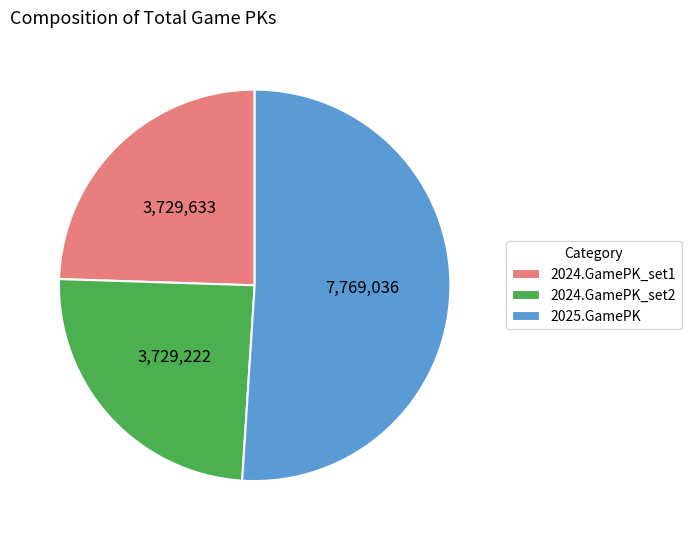

Is there a majority slice in this chart?

Yes